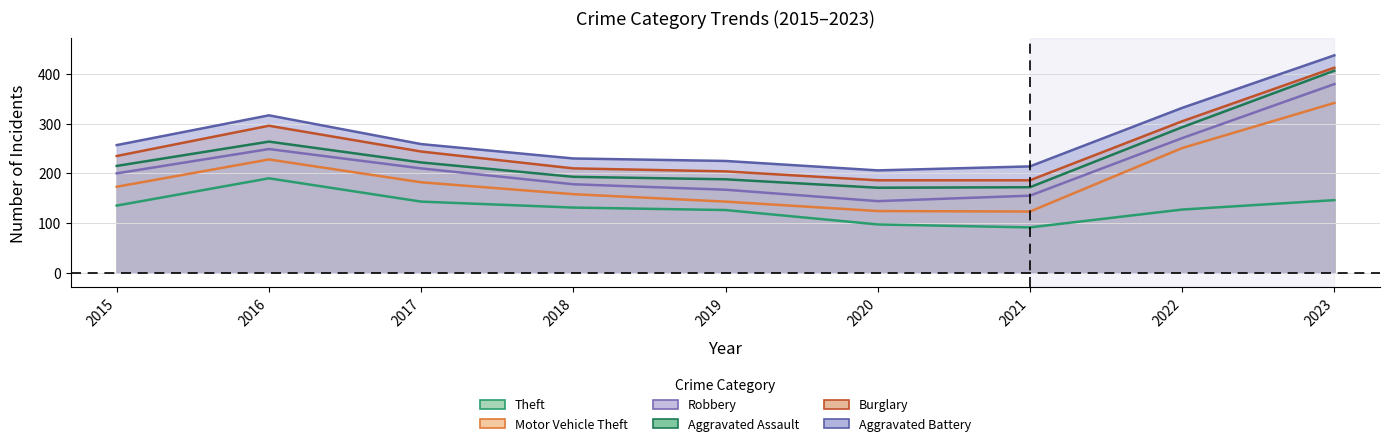

True or false: Theft and Aggravated Battery cross at least once.

False